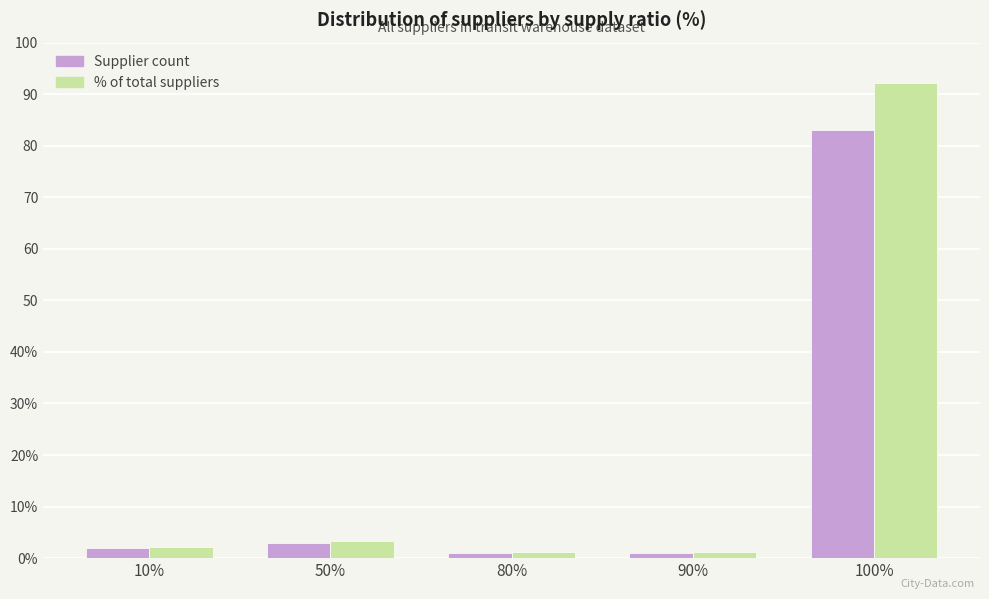

Does the chart contain stacked bars?

No